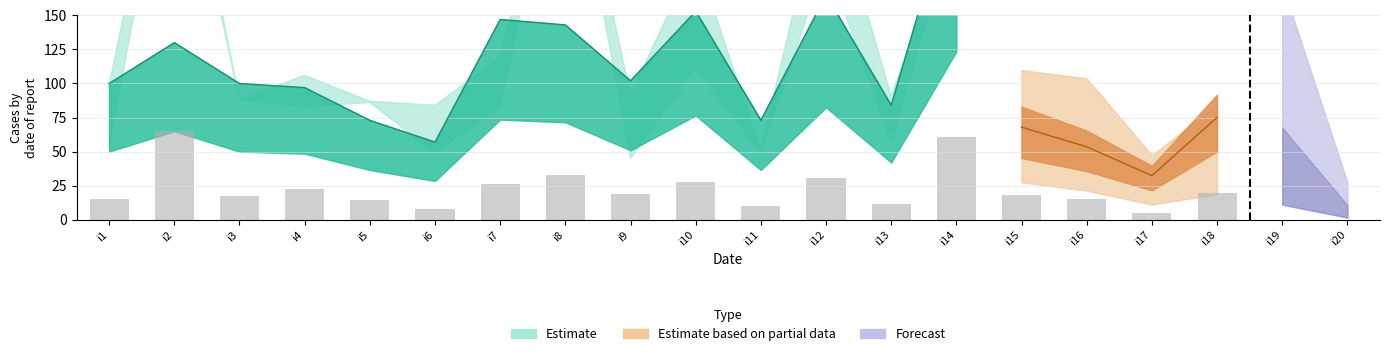

What is the total value across all series at i10?

891